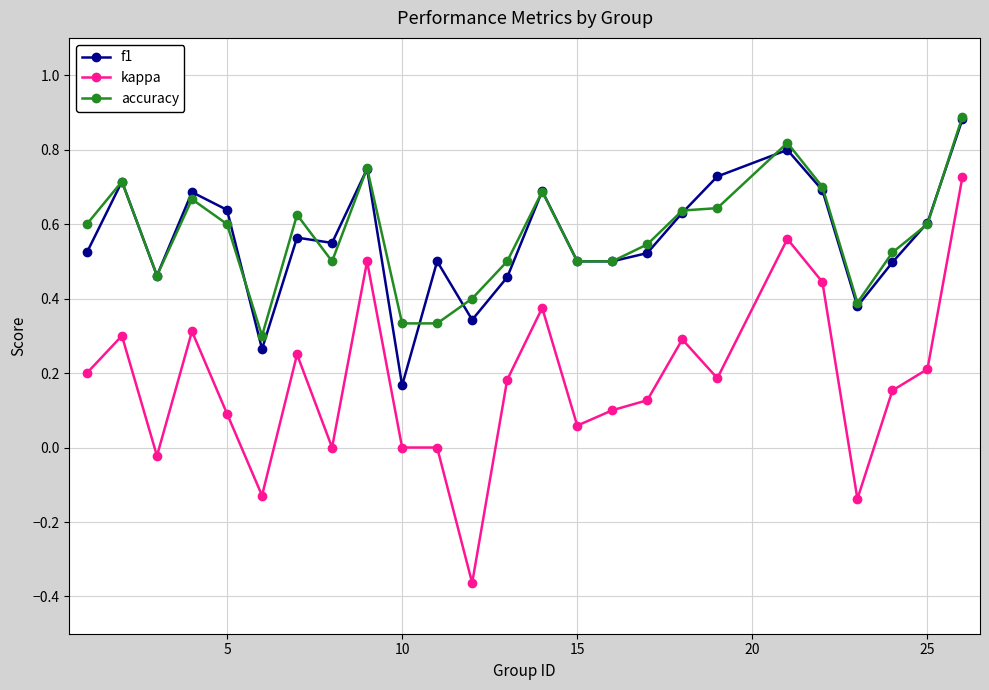

How many lines are shown in the chart?

3